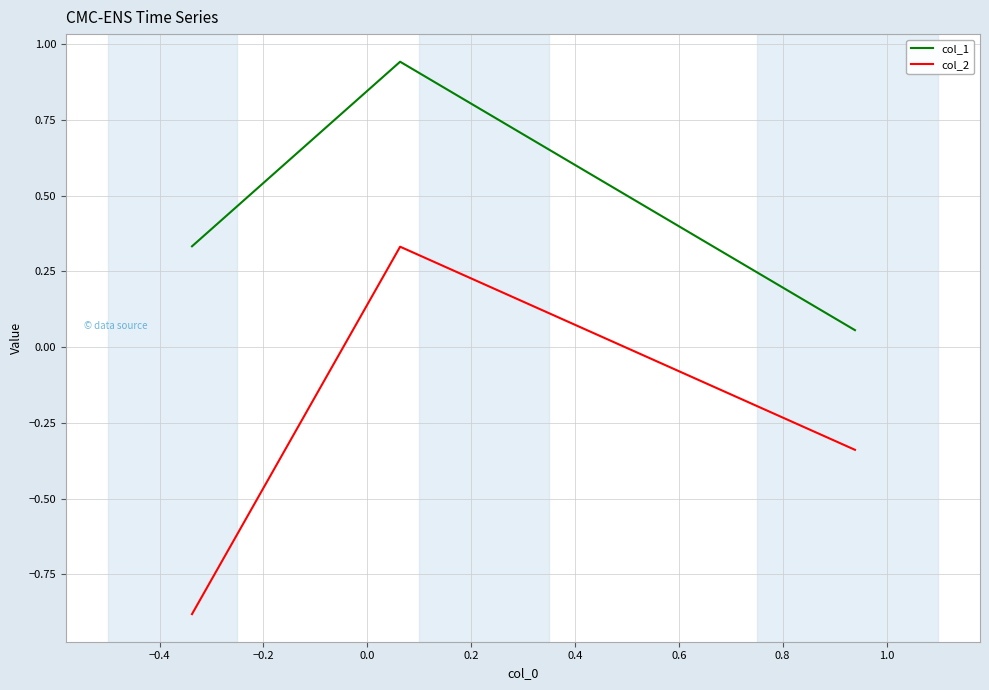

Is this an area chart (filled region under the line)?

No